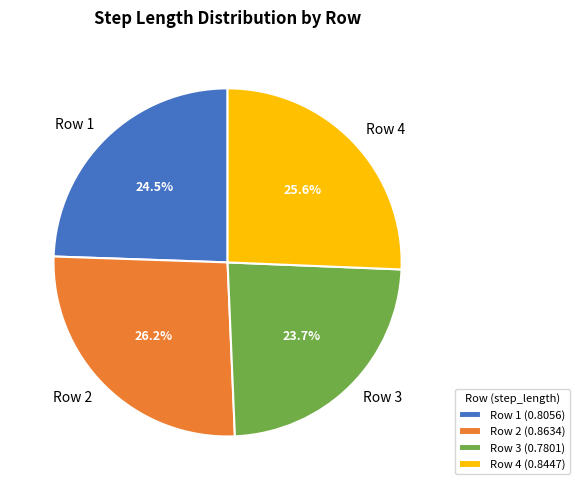

Combined, do Row 2 and Row 4 account for over 50%?

Yes